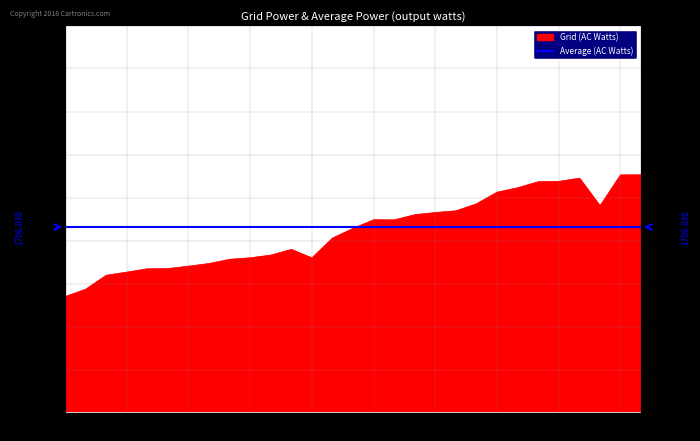

Does the chart display data point markers on the line(s)?

No